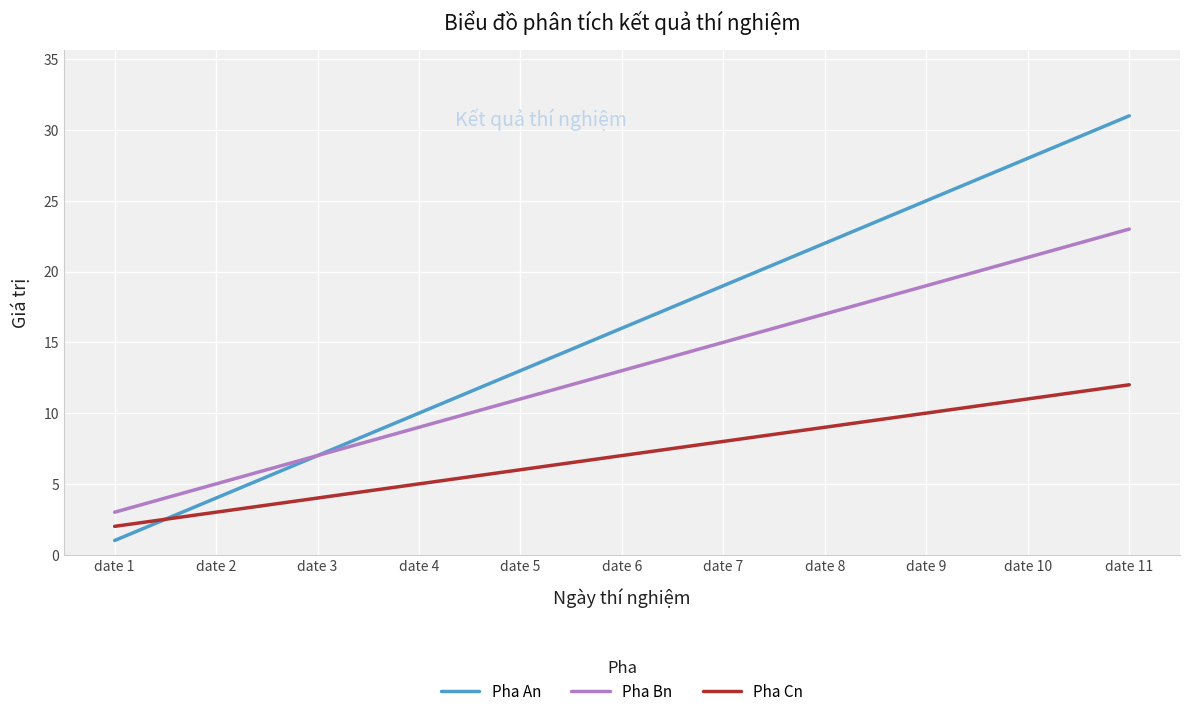

What is the sum of all Pha Bn values?

143